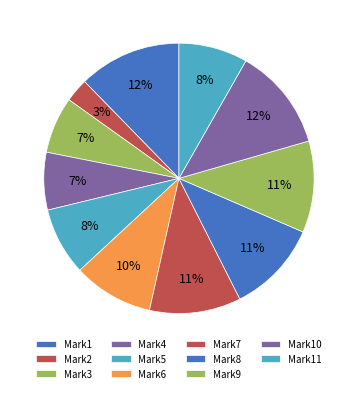

To the nearest percent, what percentage of the pie is Mark9?

11%